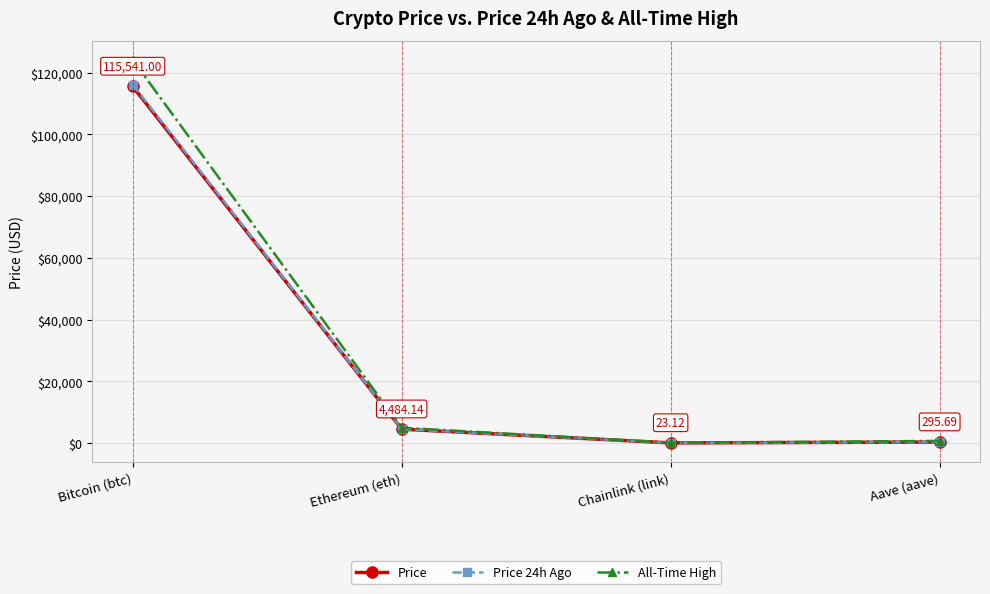

True or false: Price 24h Ago and Price cross at least once.

False